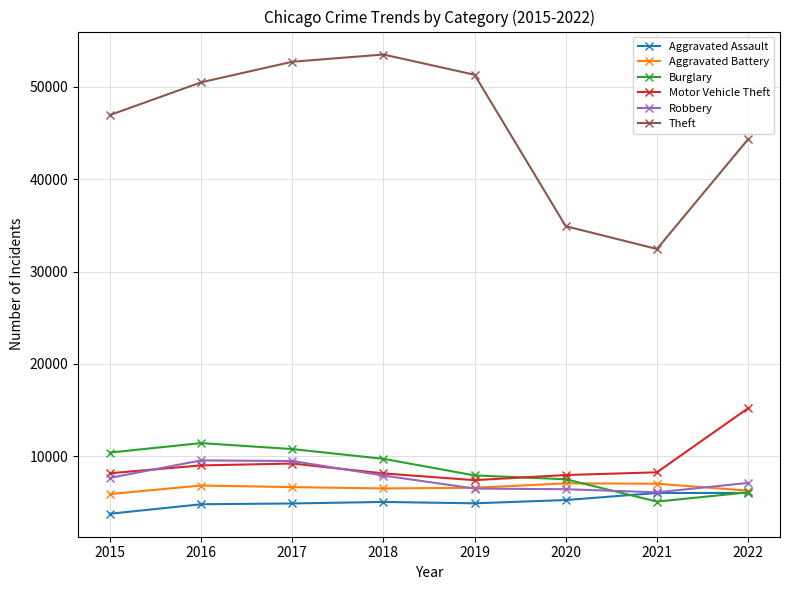

Is this an area chart (filled region under the line)?

No